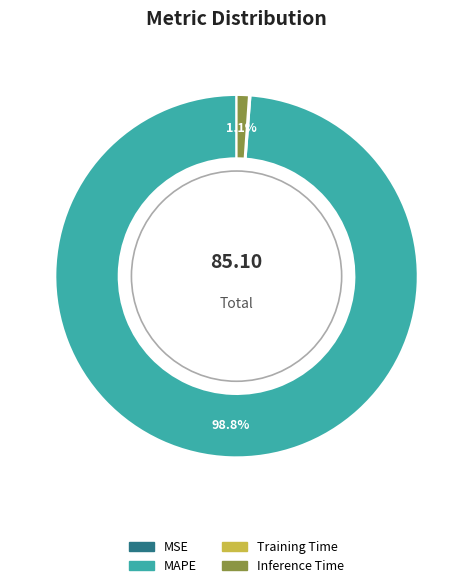

Is there any slice that represents more than half of the pie?

Yes